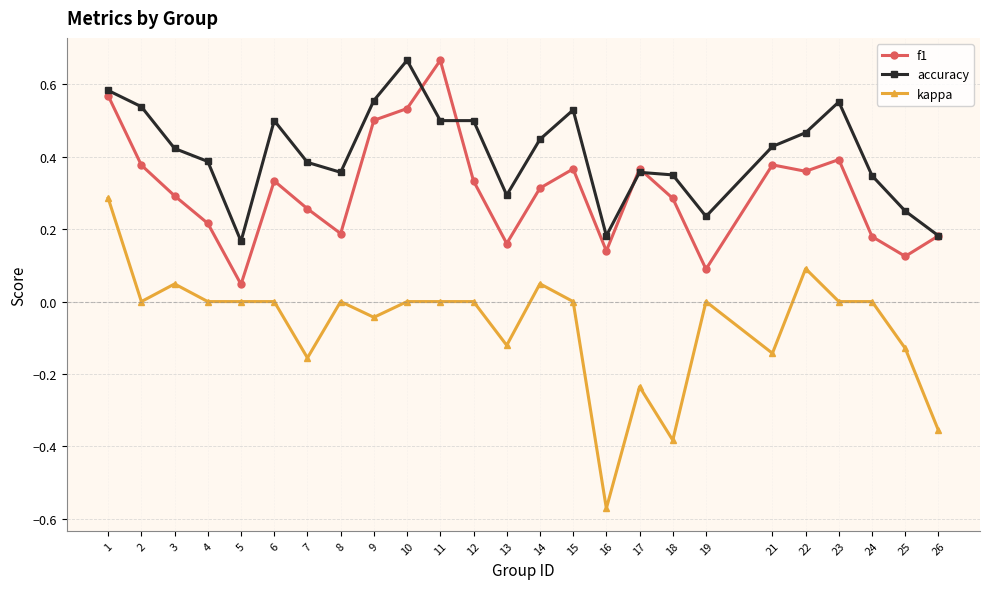

How many data points does each series have?

25